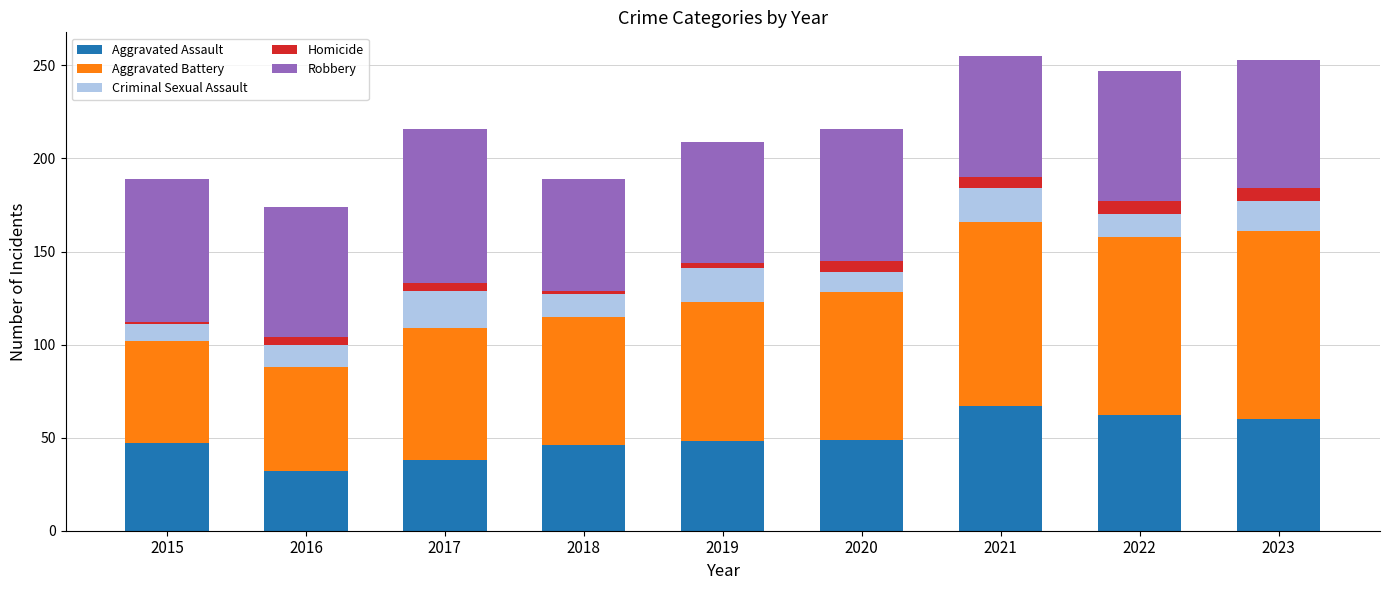

Are the bars horizontal?

No